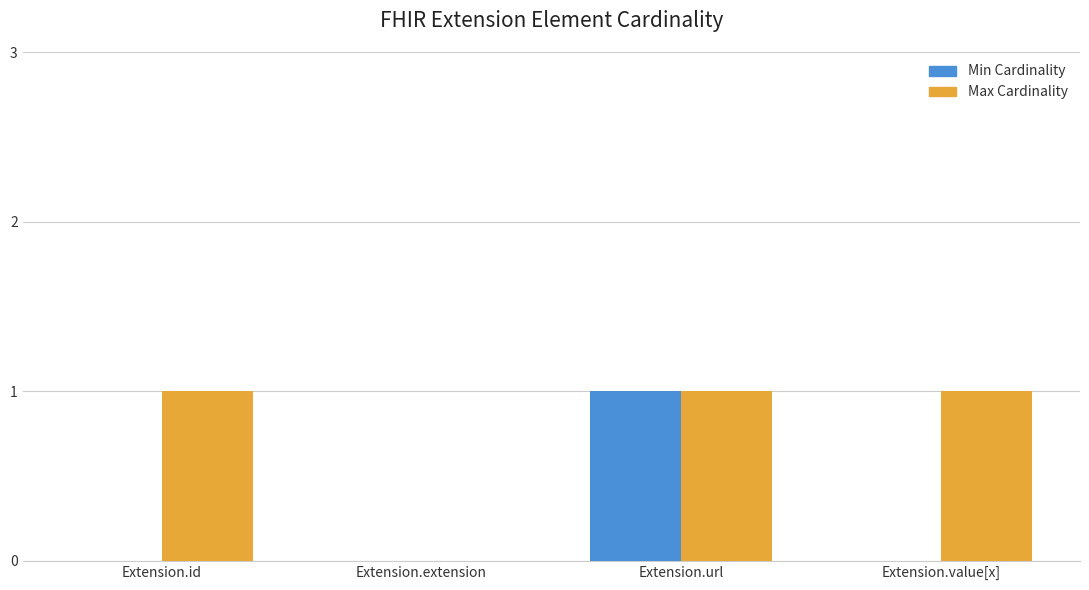

Between Extension.extension and Extension.value[x], which series saw the biggest shift?

Max Cardinality